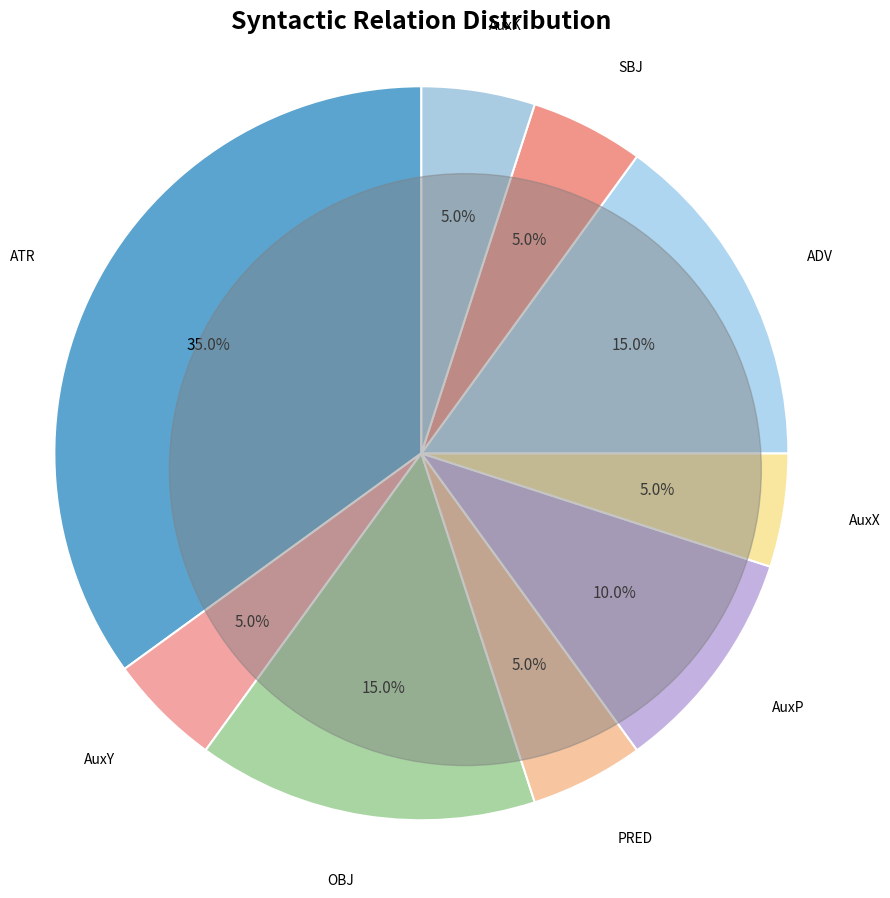

Between ADV and ATR, which is larger?

ATR